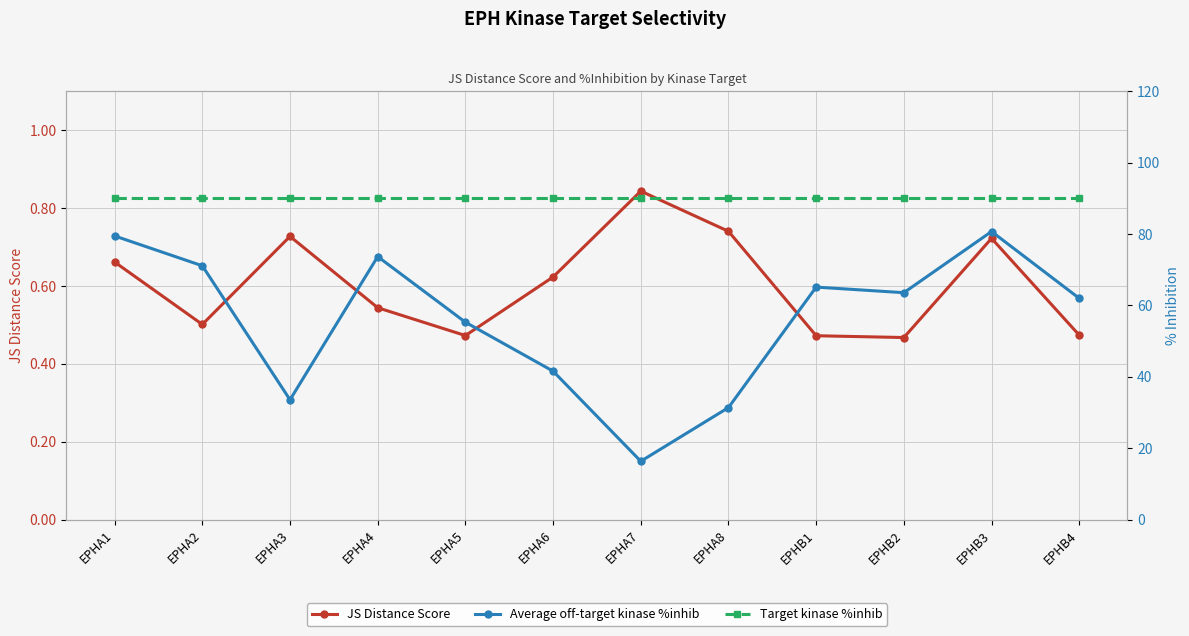

What is the label of the 2nd point from the left?

EPHA2